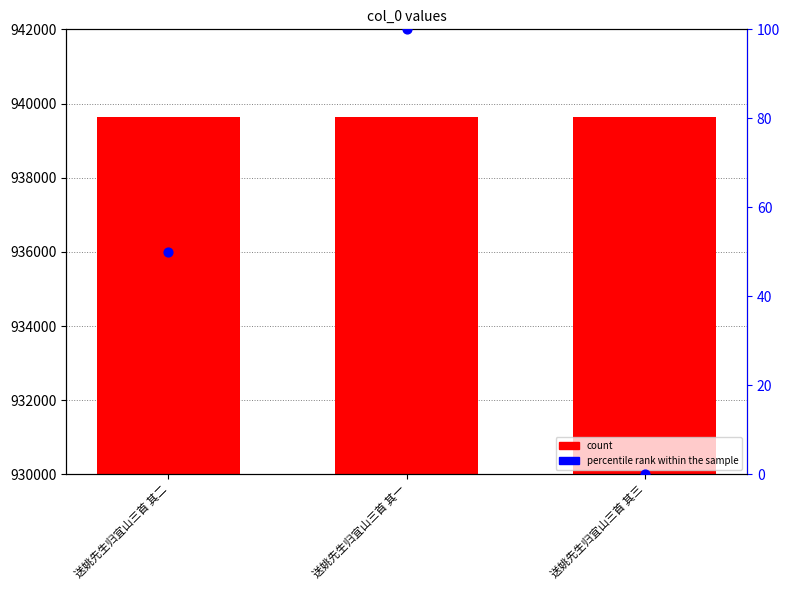

Which series has the largest Y range (max minus min)?

percentile rank within the sample